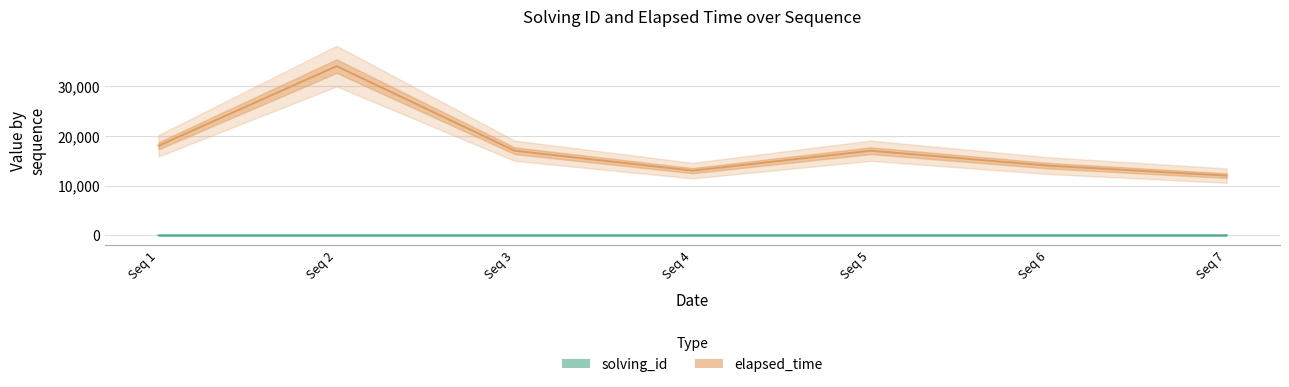

List the series in order of their overall mean, highest first.

elapsed_time, solving_id